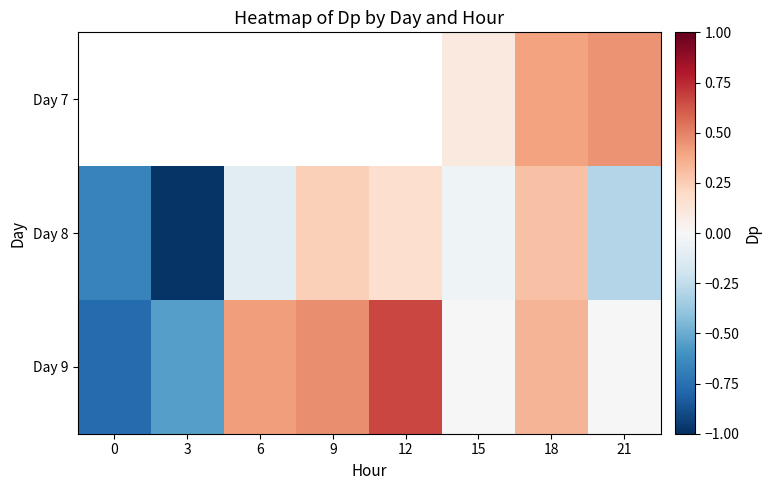

The value of Day 9 at 12 is 0.7. True or false?

True